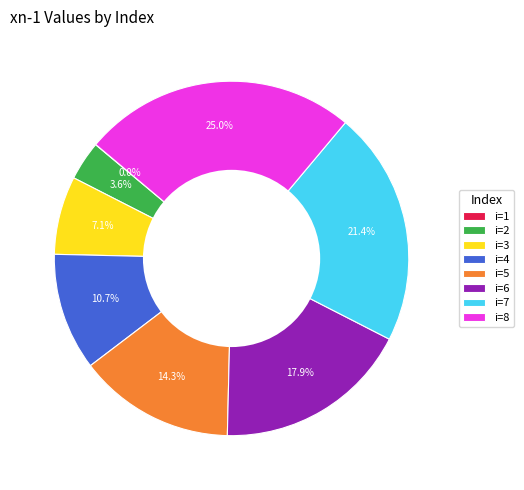

Is there any slice that represents more than half of the pie?

No